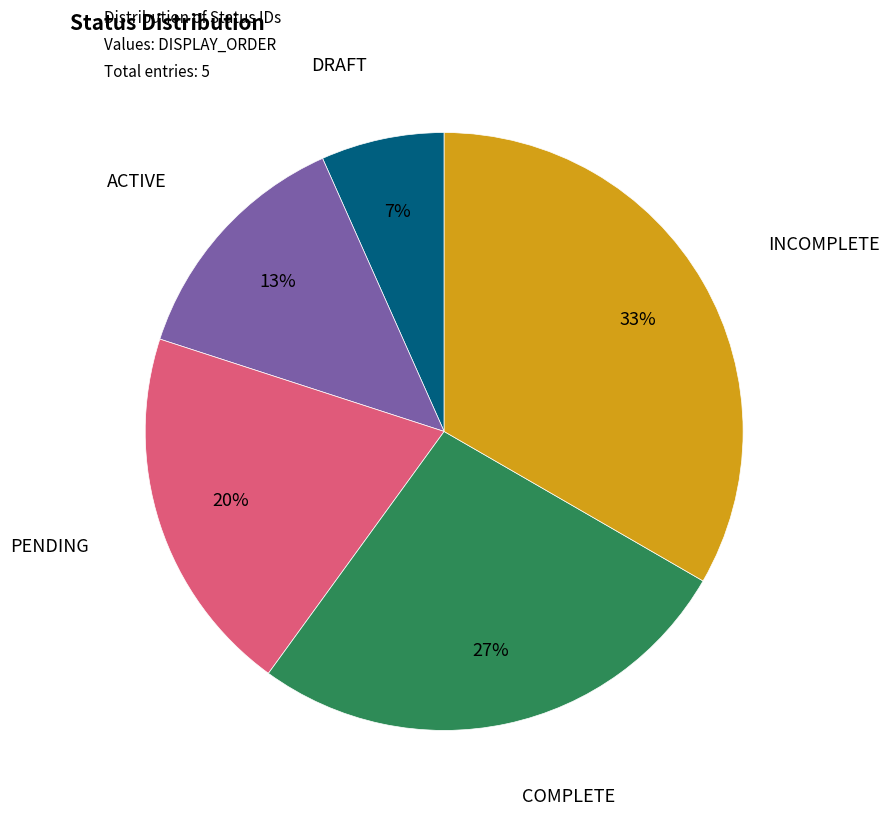

Is there a majority slice in this chart?

No